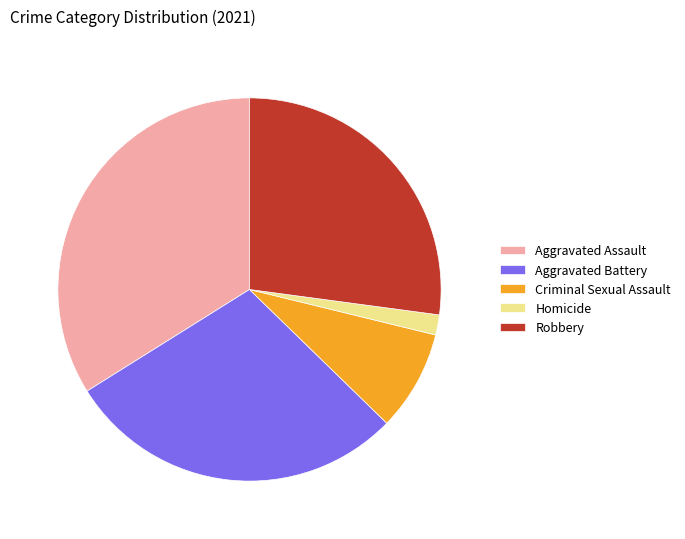

How many segments does this pie chart have?

5